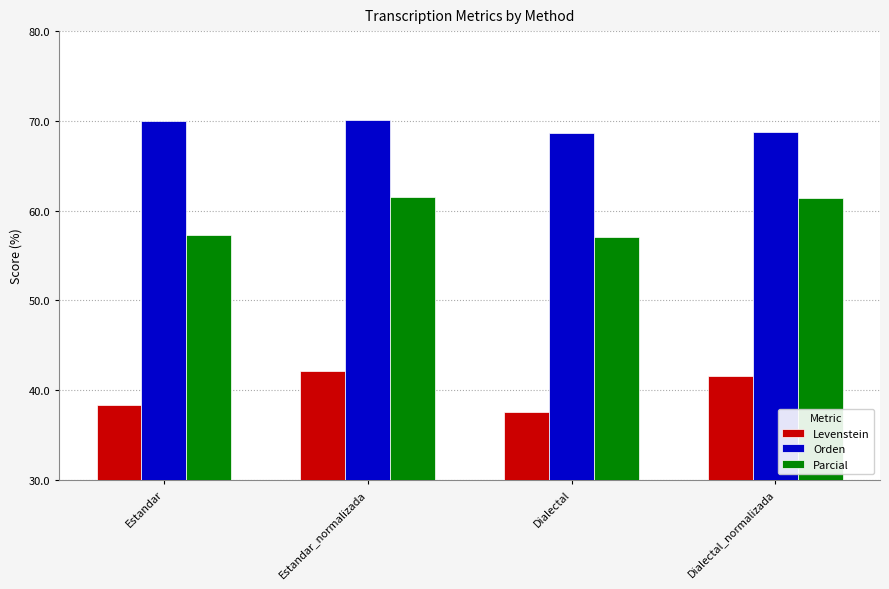

Count the number of categories in the chart.

4